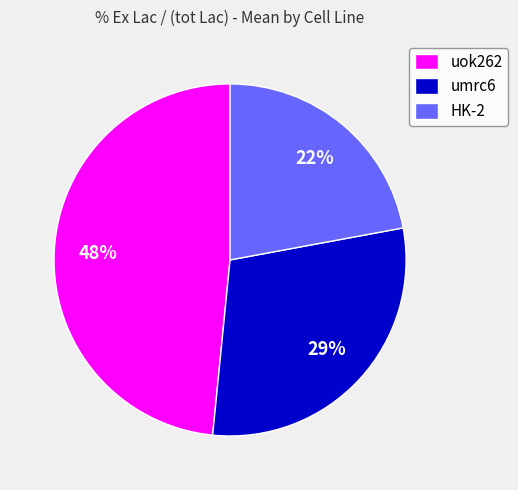

Count the number of slices in the pie.

3